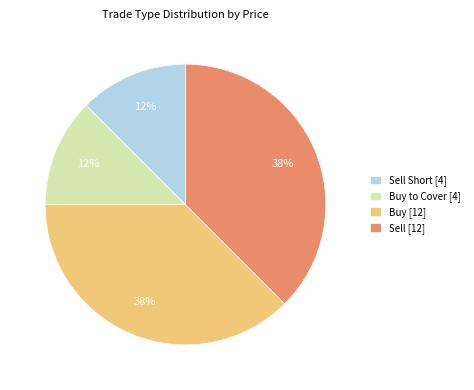

Is Sell Short [4] the majority of the pie?

No